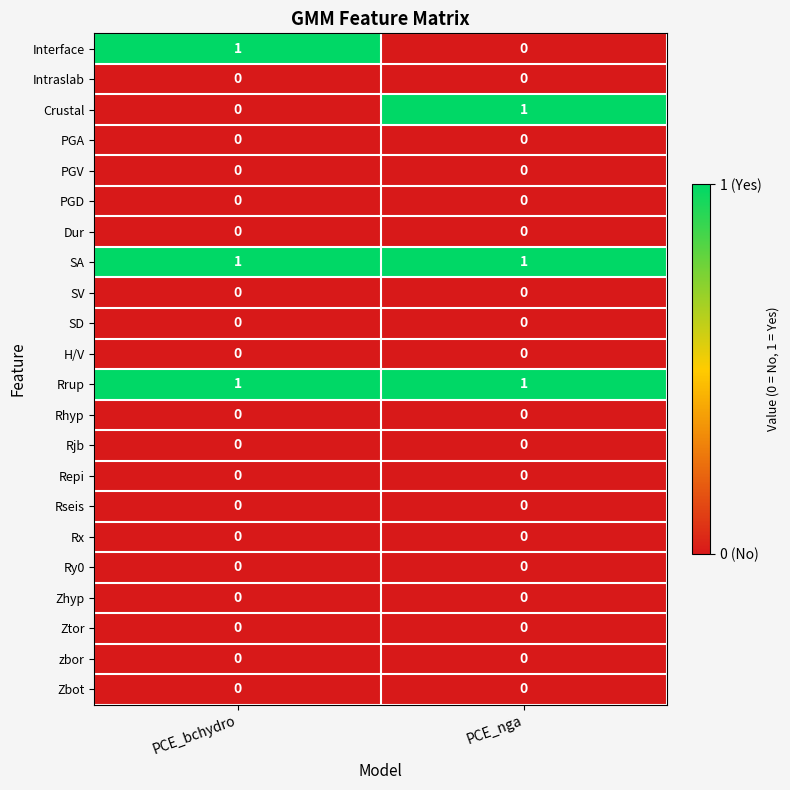

What is the total value across all series at PCE_nga?

3